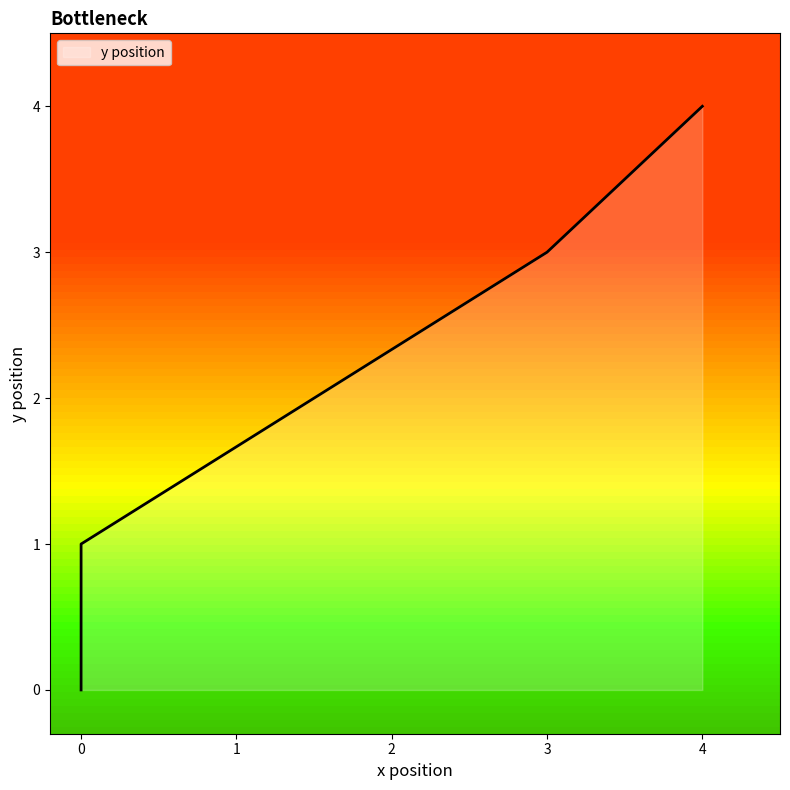

What is the value of the 3rd point from the left?

3